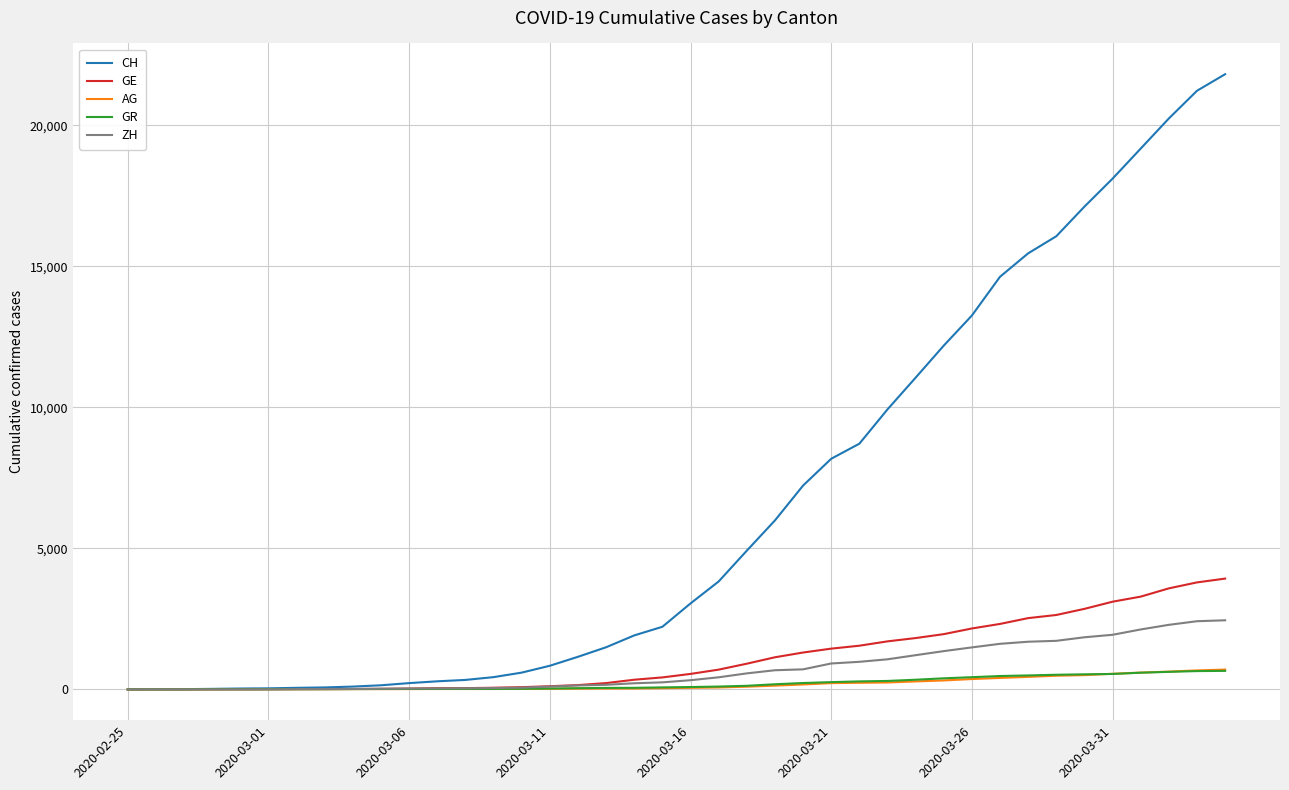

Which series has the largest total across all categories?

CH